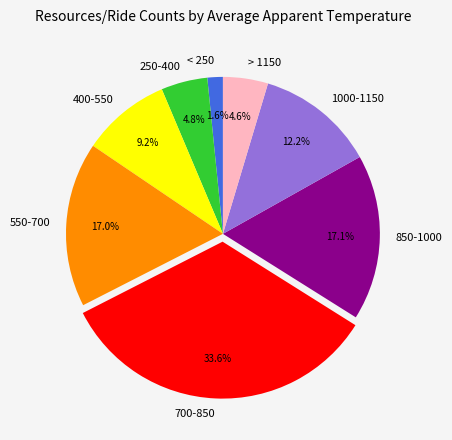

Combined, what portion of the pie is 250-400 and > 1150?

9.4%